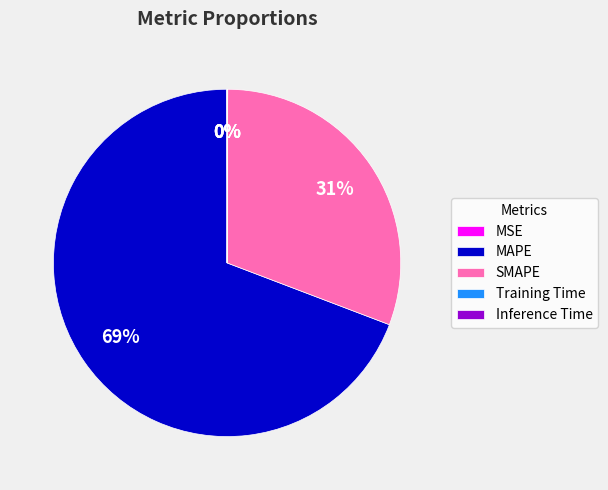

Which category has the biggest portion of the pie?

MAPE